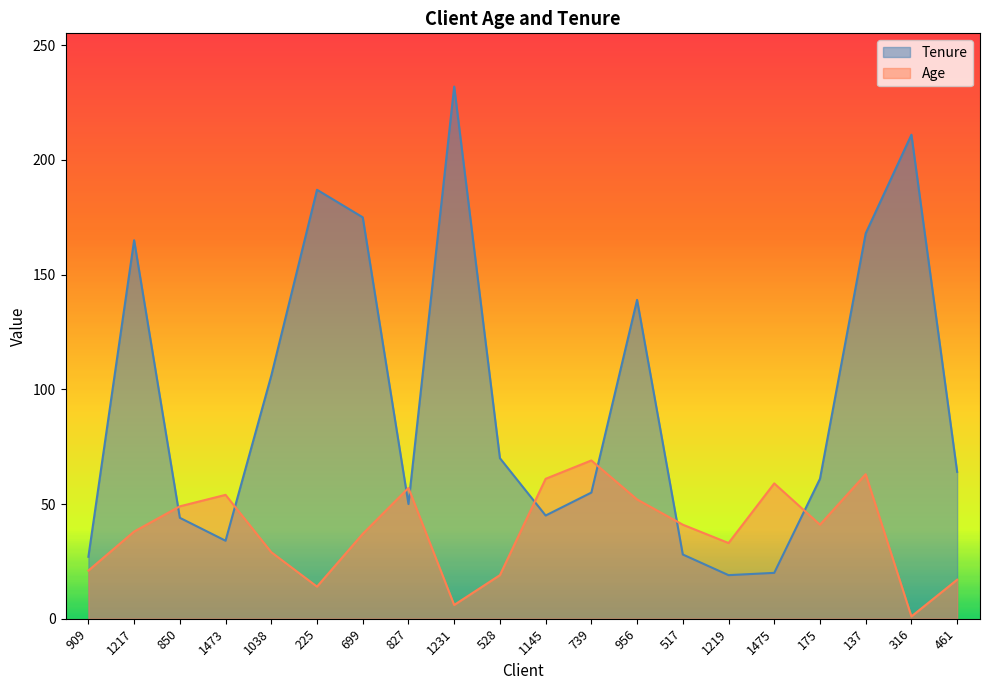

Reading left to right, transcribe all the data shown in this chart.

Tenure: 909=27	1217=165	850=44	1473=34	1038=106	225=187	699=175	827=50	1231=232	528=70	1145=45	739=55	956=139	517=28	1219=19	1475=20	175=61	137=168	316=211	461=64
Age: 909=21	1217=38	850=49	1473=54	1038=29	225=14	699=37	827=57	1231=6	528=19	1145=61	739=69	956=52	517=41	1219=33	1475=59	175=41	137=63	316=1	461=17